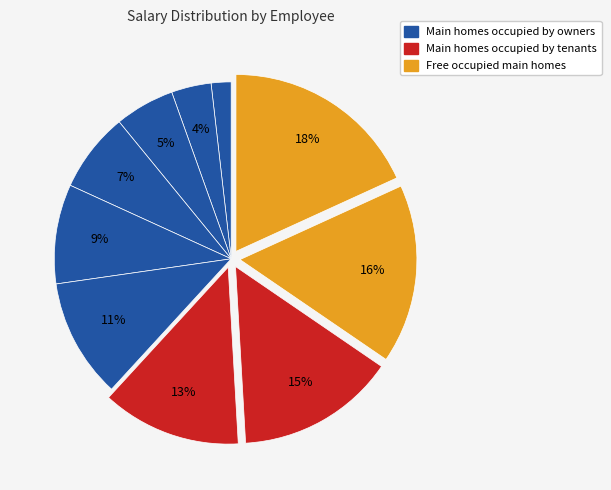

How many segments does this pie chart have?

10